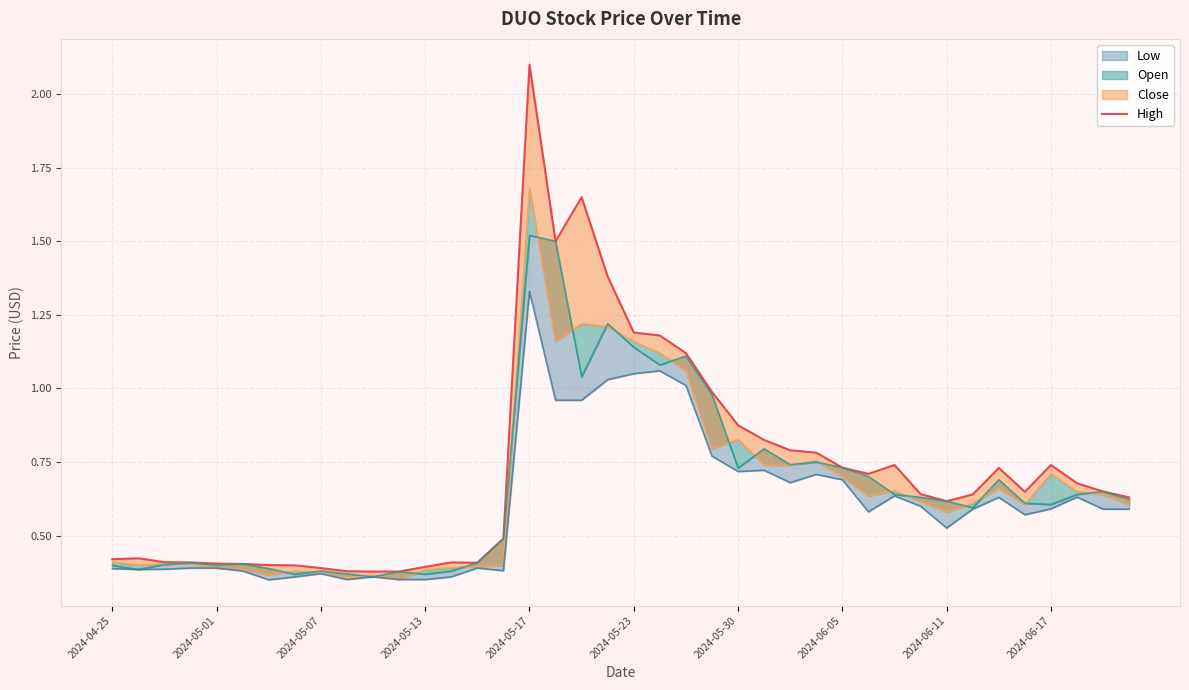

True or false: the data shows 1.2 at 21.

True